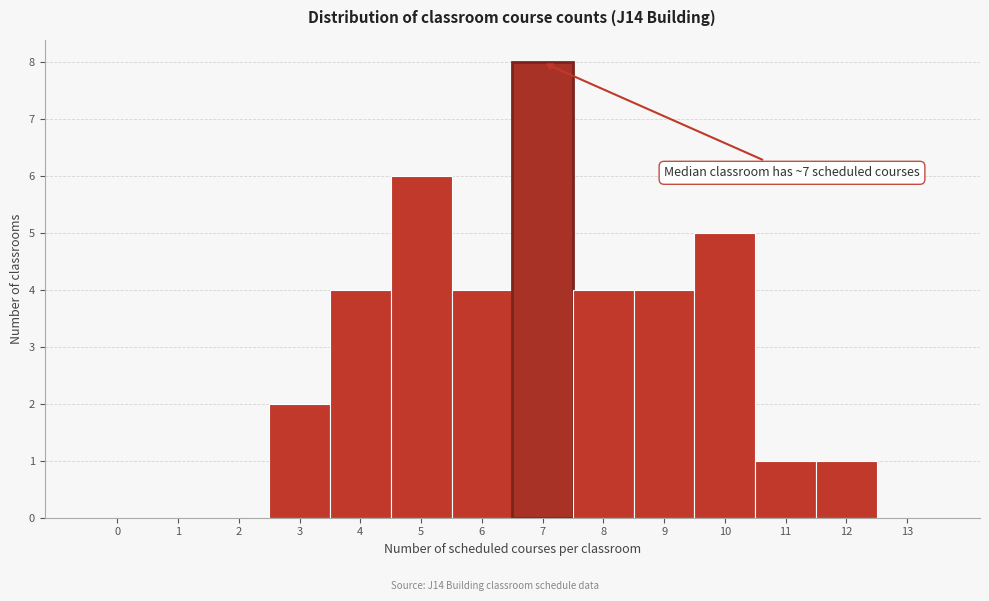

Reading left to right, list all the values displayed in this chart.

0=0	1=0	2=0	3=2	4=4	5=6	6=4	7=8	8=4	9=4	10=5	11=1	12=1	13=0